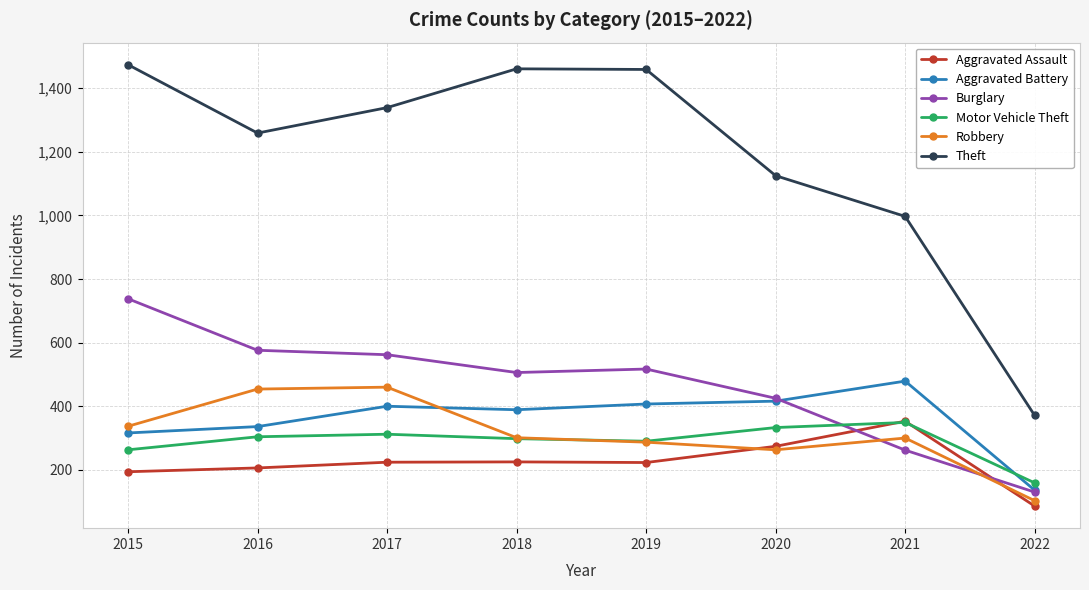

Which series has the largest total across all categories?

Theft